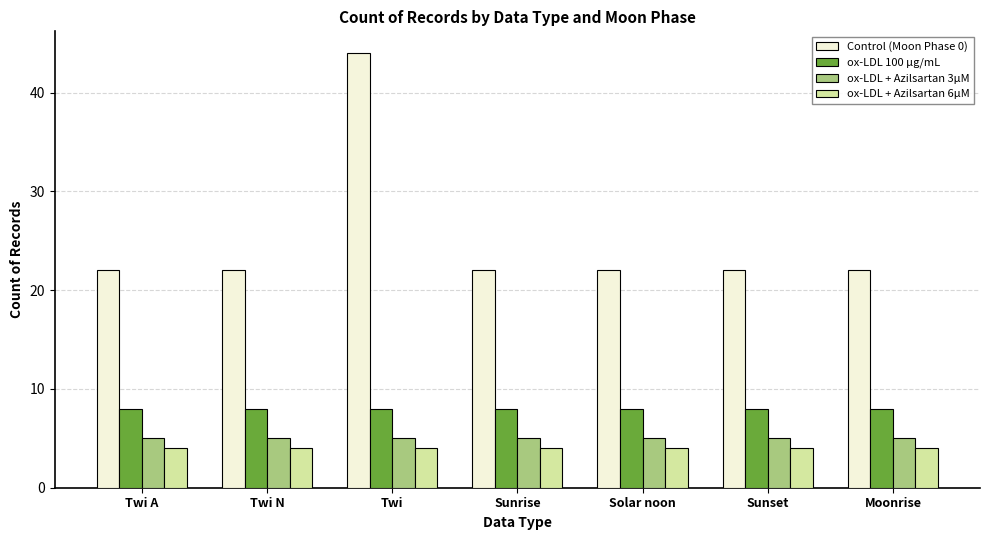

What are all the series names shown in the legend?

Control (Moon Phase 0), ox-LDL 100 µg/mL, ox-LDL + Azilsartan 3µM, ox-LDL + Azilsartan 6µM